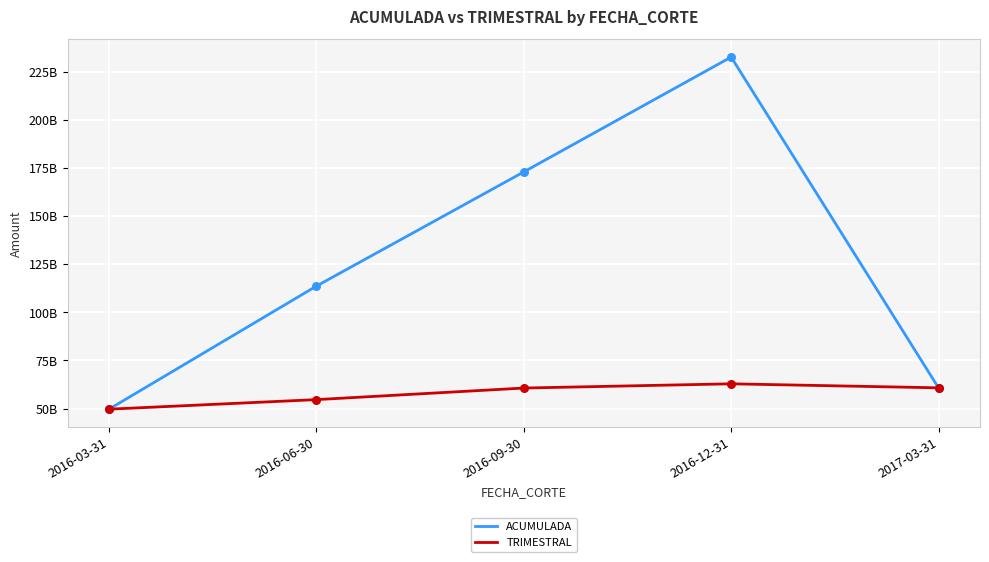

At how many categories does at least one series exceed 194163353774?

1